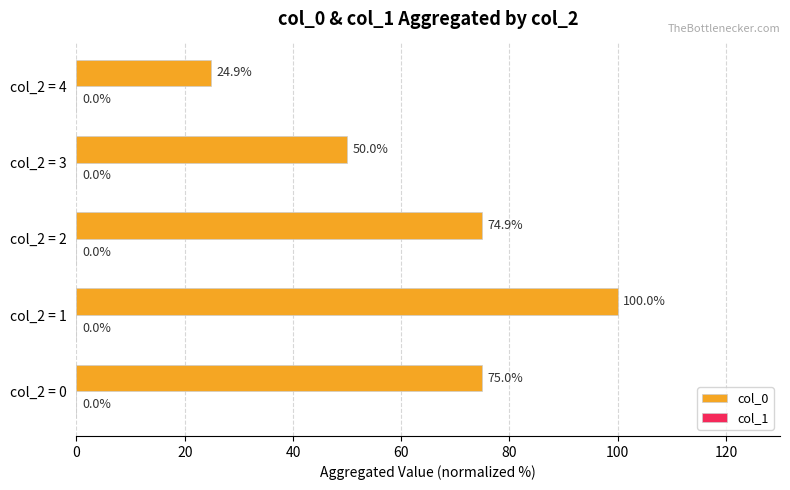

Between col_2 = 2 and col_2 = 0, which is larger?

col_2 = 0